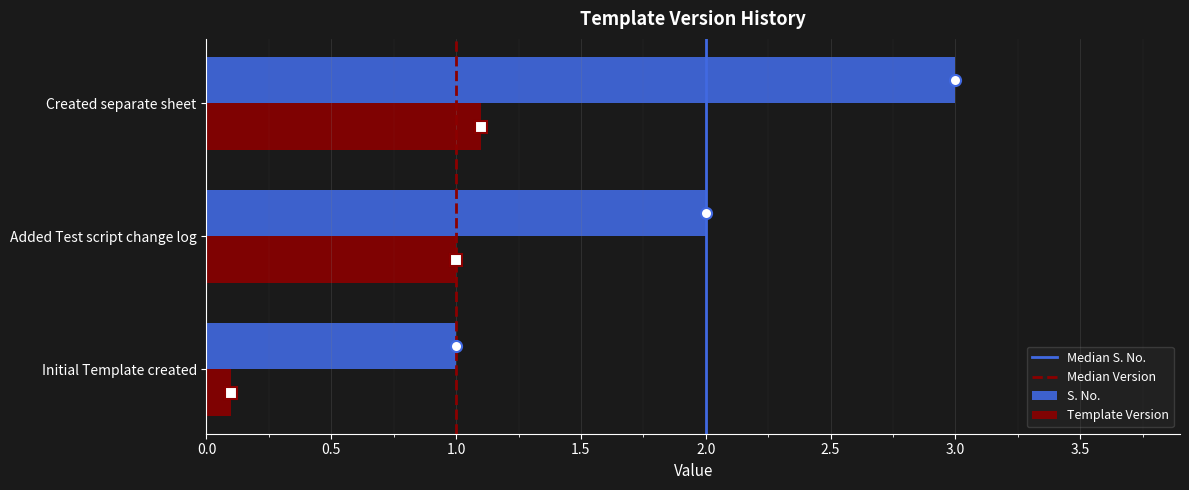

What is the lowest value of the S. No. series?

1.0